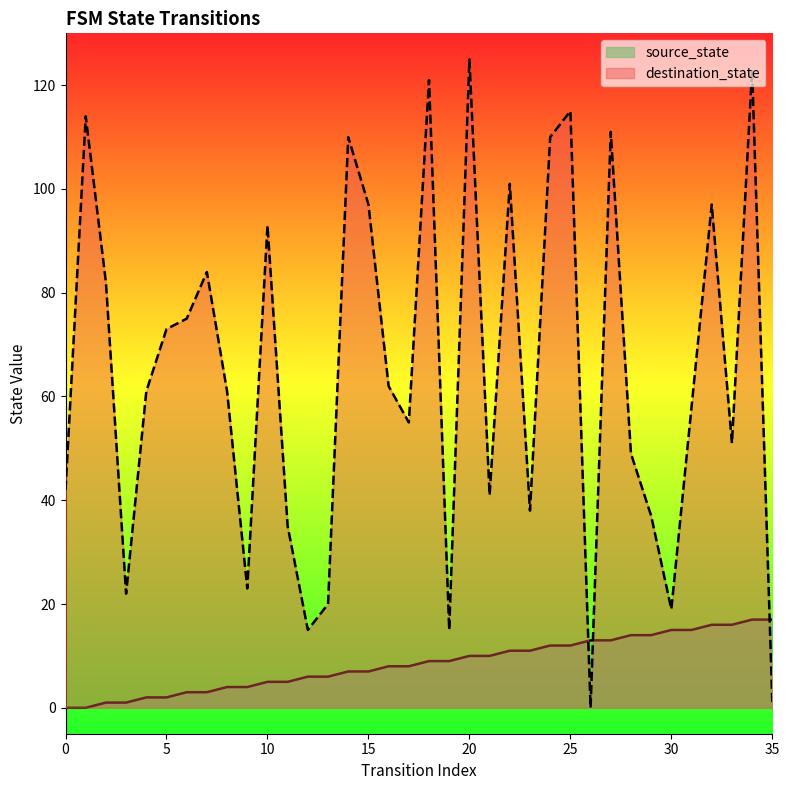

At which label does source_state first exceed 9?

20